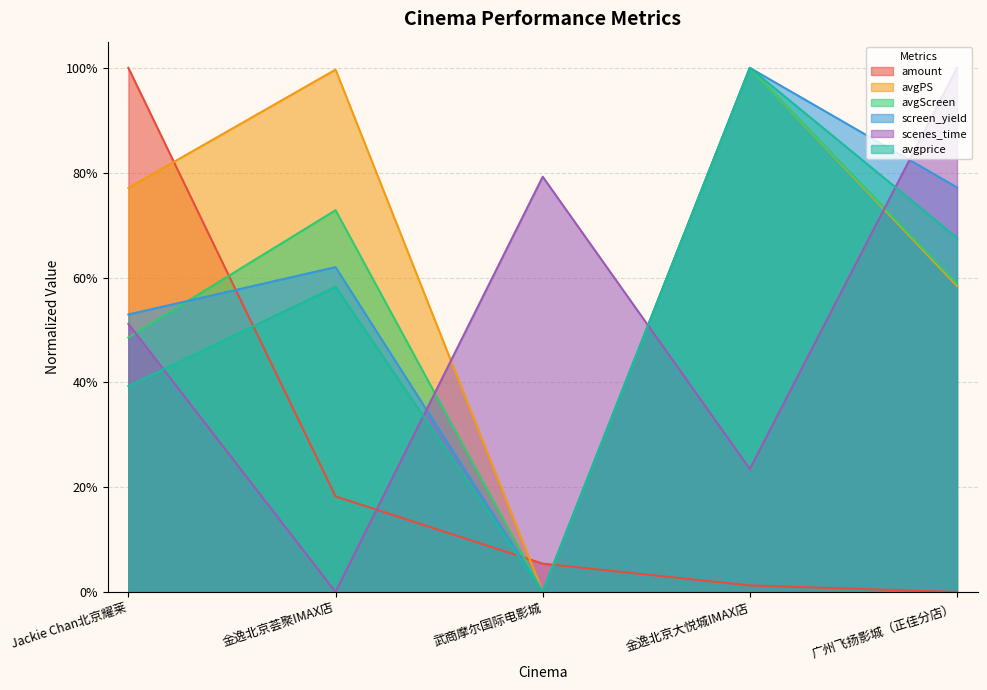

Which category has the lowest value across all series?

广州飞扬影城（正佳分店）